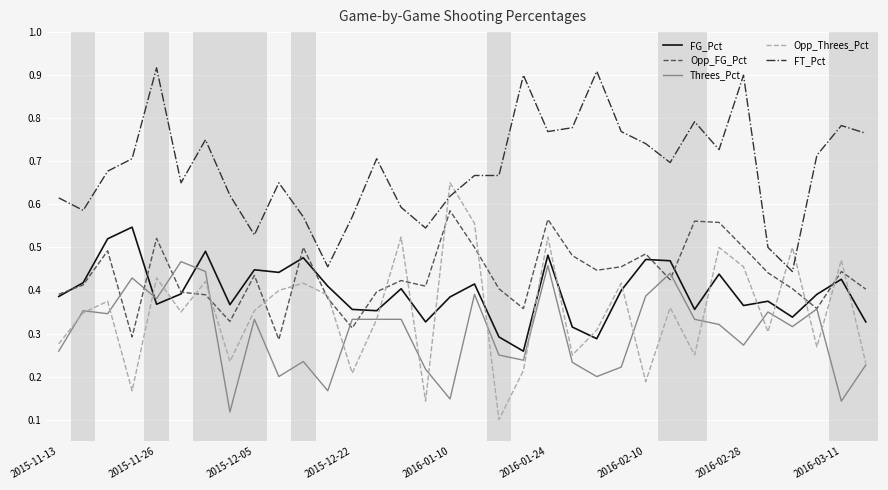

True or false: Threes_Pct and FT_Pct intersect in this chart.

False